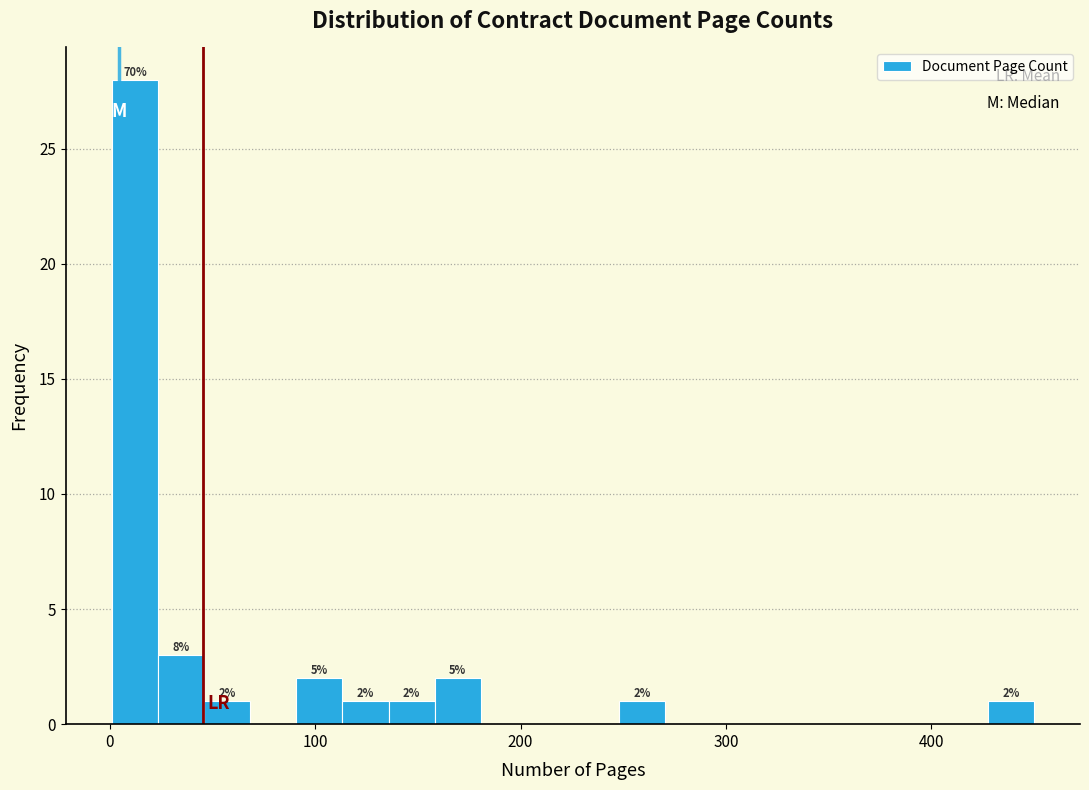

Read against the x-axis, roughly where is the centre of the tallest bar?

10